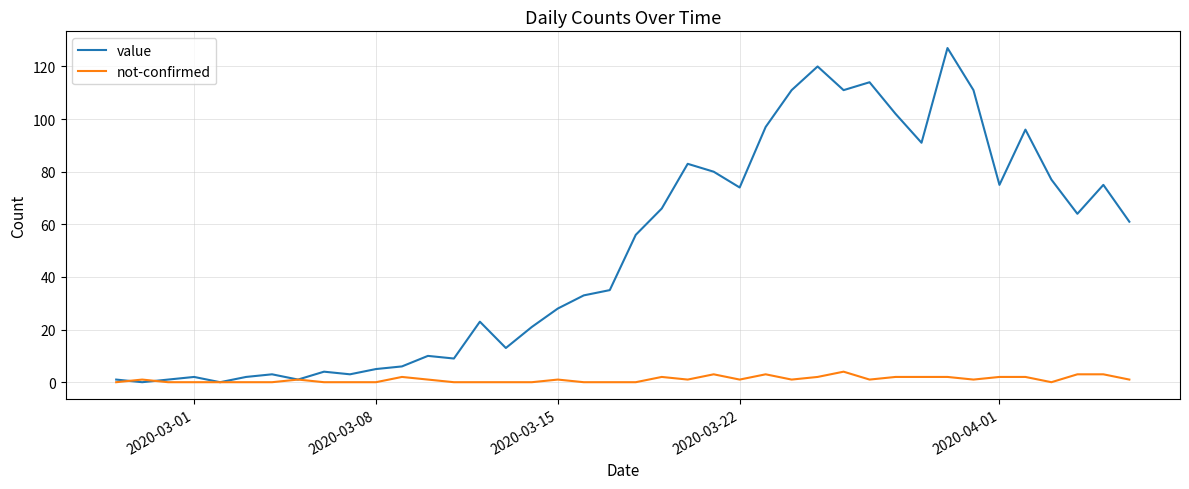

Rank the series by their maximum value, from lowest to highest.

not-confirmed, value